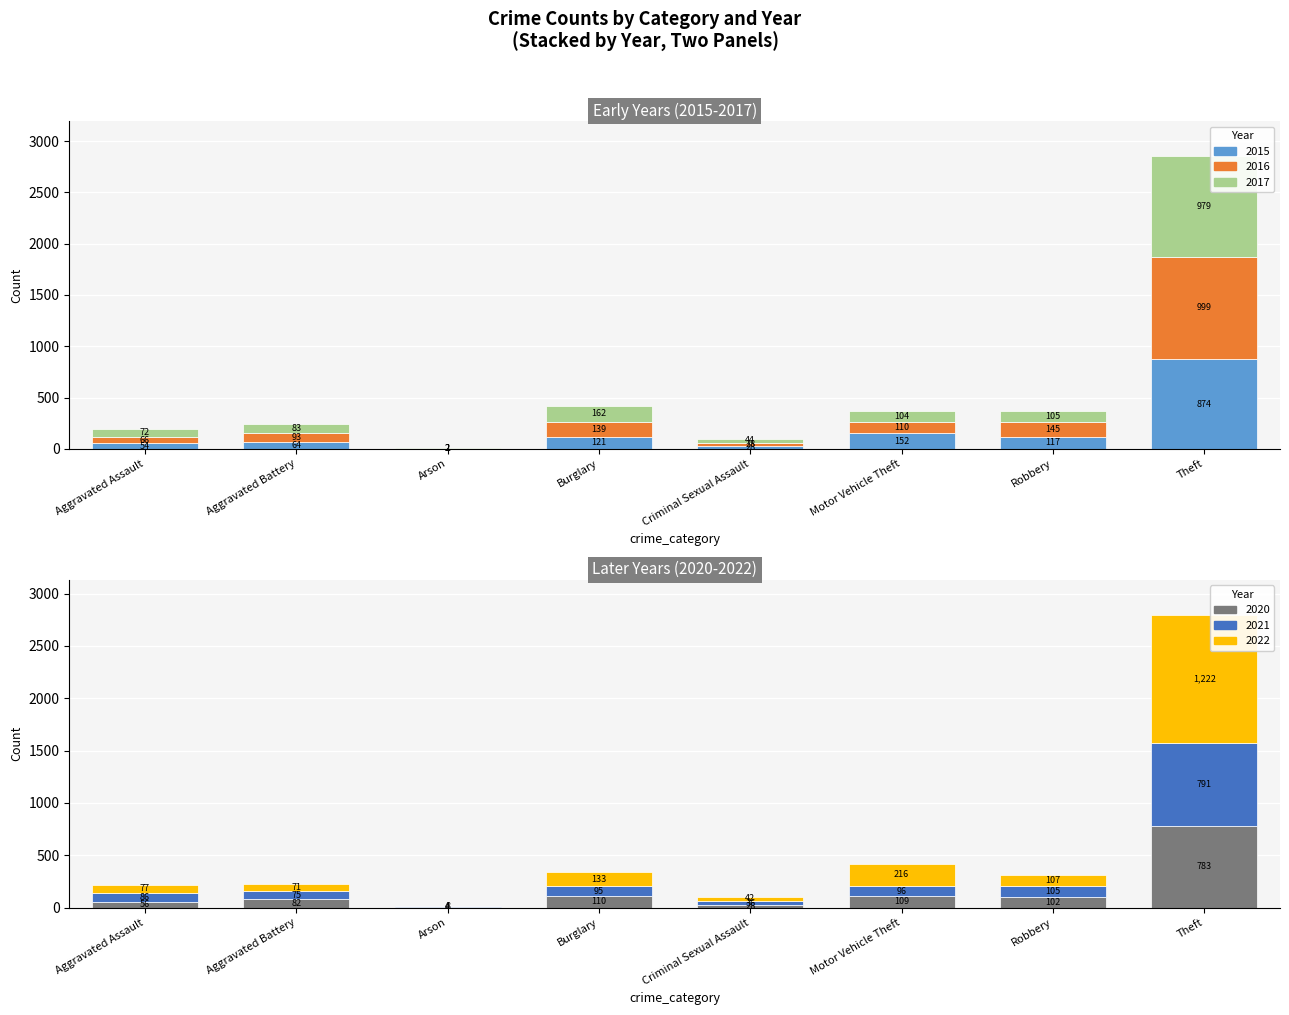

What are all the series names shown in the legend?

2015, 2016, 2017, 2020, 2021, 2022